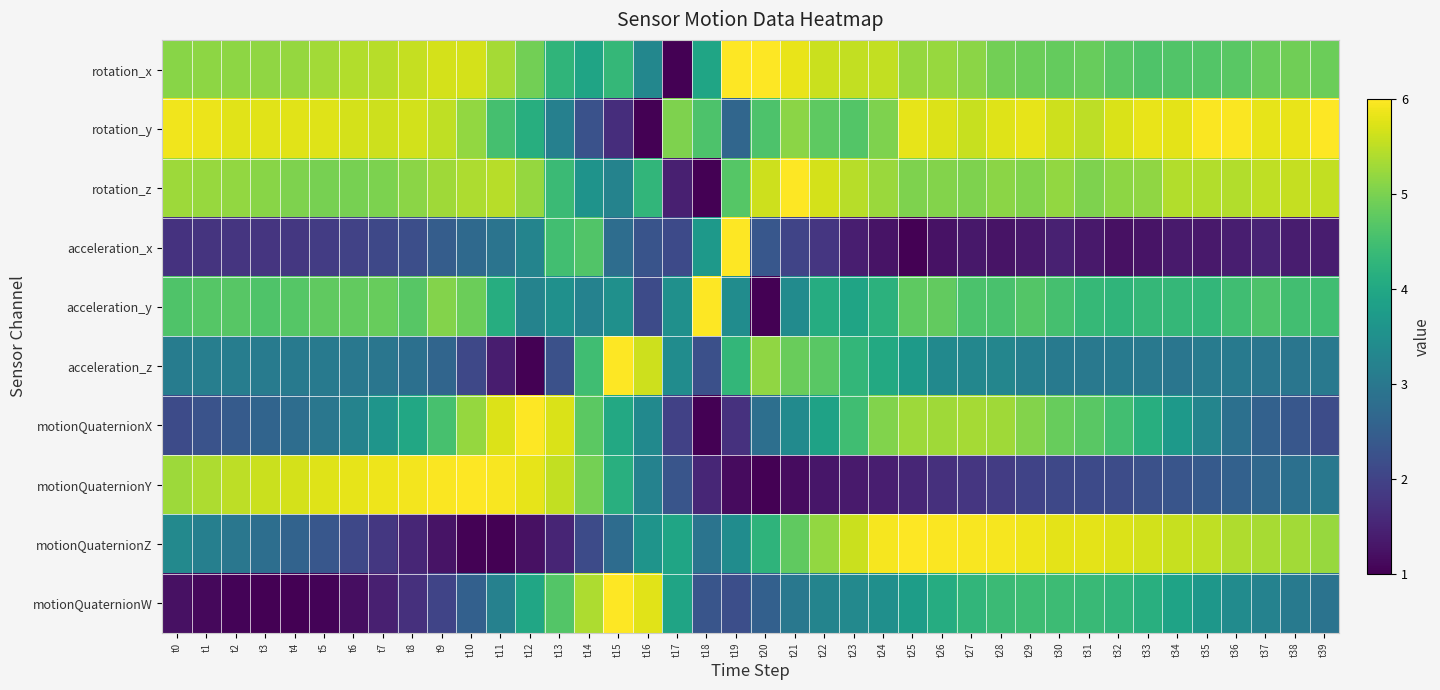

Reading right to left, list all the values displayed in this chart.

rotation_x: t39=4.9	t38=4.9	t37=4.9	t36=4.7	t35=4.7	t34=4.6	t33=4.6	t32=4.7	t31=4.8	t30=4.8	t29=4.9	t28=4.9	t27=5.1	t26=5.2	t25=5.2	t24=5.5	t23=5.5	t22=5.6	t21=5.8	t20=6.0	t19=6.0	t18=3.9	t17=1.0	t16=3.3	t15=4.3	t14=3.9	t13=4.3	t12=4.9	t11=5.3	t10=5.7	t9=5.7	t8=5.6	t7=5.5	t6=5.4	t5=5.3	t4=5.2	t3=5.2	t2=5.2	t1=5.1	t0=5.1
rotation_y: t39=6.0	t38=5.8	t37=5.8	t36=6.0	t35=6.0	t34=5.8	t33=5.8	t32=5.7	t31=5.5	t30=5.6	t29=5.8	t28=5.7	t27=5.6	t26=5.7	t25=5.8	t24=5.0	t23=4.7	t22=4.8	t21=5.1	t20=4.6	t19=2.6	t18=4.6	t17=5.0	t16=1.0	t15=1.7	t14=2.3	t13=3.2	t12=4.1	t11=4.5	t10=5.2	t9=5.5	t8=5.6	t7=5.6	t6=5.7	t5=5.8	t4=5.8	t3=5.8	t2=5.8	t1=5.8	t0=5.9
rotation_z: t39=5.5	t38=5.6	t37=5.5	t36=5.4	t35=5.4	t34=5.4	t33=5.2	t32=5.2	t31=5.0	t30=5.2	t29=5.0	t28=5.1	t27=5.0	t26=5.1	t25=5.0	t24=5.3	t23=5.5	t22=5.7	t21=6.0	t20=5.6	t19=4.7	t18=1.0	t17=1.4	t16=4.3	t15=3.2	t14=3.6	t13=4.4	t12=5.2	t11=5.5	t10=5.4	t9=5.3	t8=5.1	t7=5.0	t6=5.0	t5=5.0	t4=5.0	t3=5.1	t2=5.2	t1=5.2	t0=5.3
acceleration_x: t39=1.4	t38=1.4	t37=1.5	t36=1.4	t35=1.3	t34=1.4	t33=1.3	t32=1.2	t31=1.3	t30=1.5	t29=1.3	t28=1.3	t27=1.3	t26=1.2	t25=1.0	t24=1.3	t23=1.4	t22=1.8	t21=2.0	t20=2.4	t19=6.0	t18=3.7	t17=2.1	t16=2.3	t15=2.8	t14=4.7	t13=4.5	t12=3.2	t11=2.9	t10=2.7	t9=2.5	t8=2.2	t7=2.1	t6=2.0	t5=1.9	t4=1.8	t3=1.8	t2=1.8	t1=1.7	t0=1.7
acceleration_y: t39=4.5	t38=4.5	t37=4.6	t36=4.5	t35=4.3	t34=4.3	t33=4.3	t32=4.3	t31=4.4	t30=4.5	t29=4.7	t28=4.6	t27=4.6	t26=4.8	t25=4.8	t24=4.2	t23=3.9	t22=4.1	t21=3.4	t20=1.0	t19=3.4	t18=6.0	t17=3.5	t16=2.1	t15=3.5	t14=3.2	t13=3.5	t12=3.2	t11=4.1	t10=4.9	t9=5.1	t8=4.7	t7=4.8	t6=4.8	t5=4.8	t4=4.7	t3=4.6	t2=4.7	t1=4.7	t0=4.6
acceleration_z: t39=3.0	t38=3.0	t37=3.0	t36=3.1	t35=3.1	t34=3.0	t33=3.0	t32=3.0	t31=3.0	t30=3.1	t29=3.2	t28=3.3	t27=3.3	t26=3.4	t25=3.7	t24=4.0	t23=4.3	t22=4.7	t21=4.9	t20=5.2	t19=4.3	t18=2.2	t17=3.4	t16=5.6	t15=6.0	t14=4.5	t13=2.2	t12=1.0	t11=1.4	t10=2.1	t9=2.6	t8=2.9	t7=3.0	t6=3.0	t5=3.0	t4=3.1	t3=3.1	t2=3.1	t1=3.1	t0=3.1
motionQuaternionX: t39=2.2	t38=2.4	t37=2.6	t36=2.9	t35=3.3	t34=3.7	t33=4.1	t32=4.5	t31=4.7	t30=4.8	t29=5.1	t28=5.3	t27=5.3	t26=5.3	t25=5.3	t24=5.1	t23=4.5	t22=3.9	t21=3.4	t20=2.8	t19=1.7	t18=1.0	t17=2.0	t16=3.4	t15=4.0	t14=4.7	t13=5.7	t12=6.0	t11=5.7	t10=5.2	t9=4.5	t8=4.0	t7=3.6	t6=3.2	t5=3.0	t4=2.8	t3=2.6	t2=2.4	t1=2.3	t0=2.1
motionQuaternionY: t39=3.0	t38=2.8	t37=2.7	t36=2.6	t35=2.4	t34=2.3	t33=2.2	t32=2.2	t31=2.1	t30=2.1	t29=2.0	t28=1.9	t27=1.8	t26=1.7	t25=1.5	t24=1.4	t23=1.4	t22=1.3	t21=1.2	t20=1.0	t19=1.2	t18=1.5	t17=2.3	t16=3.2	t15=4.2	t14=5.0	t13=5.5	t12=5.8	t11=6.0	t10=6.0	t9=6.0	t8=5.9	t7=5.9	t6=5.8	t5=5.8	t4=5.7	t3=5.6	t2=5.5	t1=5.4	t0=5.3
motionQuaternionZ: t39=5.2	t38=5.3	t37=5.3	t36=5.4	t35=5.5	t34=5.6	t33=5.7	t32=5.7	t31=5.8	t30=5.8	t29=5.9	t28=5.9	t27=6.0	t26=6.0	t25=6.0	t24=5.9	t23=5.6	t22=5.2	t21=4.8	t20=4.3	t19=3.4	t18=2.9	t17=3.9	t16=3.6	t15=2.8	t14=2.1	t13=1.5	t12=1.2	t11=1.0	t10=1.0	t9=1.3	t8=1.5	t7=1.8	t6=2.1	t5=2.3	t4=2.6	t3=2.8	t2=3.0	t1=3.2	t0=3.3
motionQuaternionW: t39=2.9	t38=3.1	t37=3.2	t36=3.4	t35=3.6	t34=3.9	t33=4.2	t32=4.3	t31=4.4	t30=4.4	t29=4.5	t28=4.4	t27=4.3	t26=4.1	t25=3.8	t24=3.5	t23=3.4	t22=3.3	t21=3.0	t20=2.5	t19=2.2	t18=2.3	t17=3.9	t16=5.8	t15=6.0	t14=5.4	t13=4.7	t12=4.0	t11=3.2	t10=2.5	t9=2.0	t8=1.7	t7=1.4	t6=1.2	t5=1.0	t4=1.0	t3=1.0	t2=1.1	t1=1.1	t0=1.2